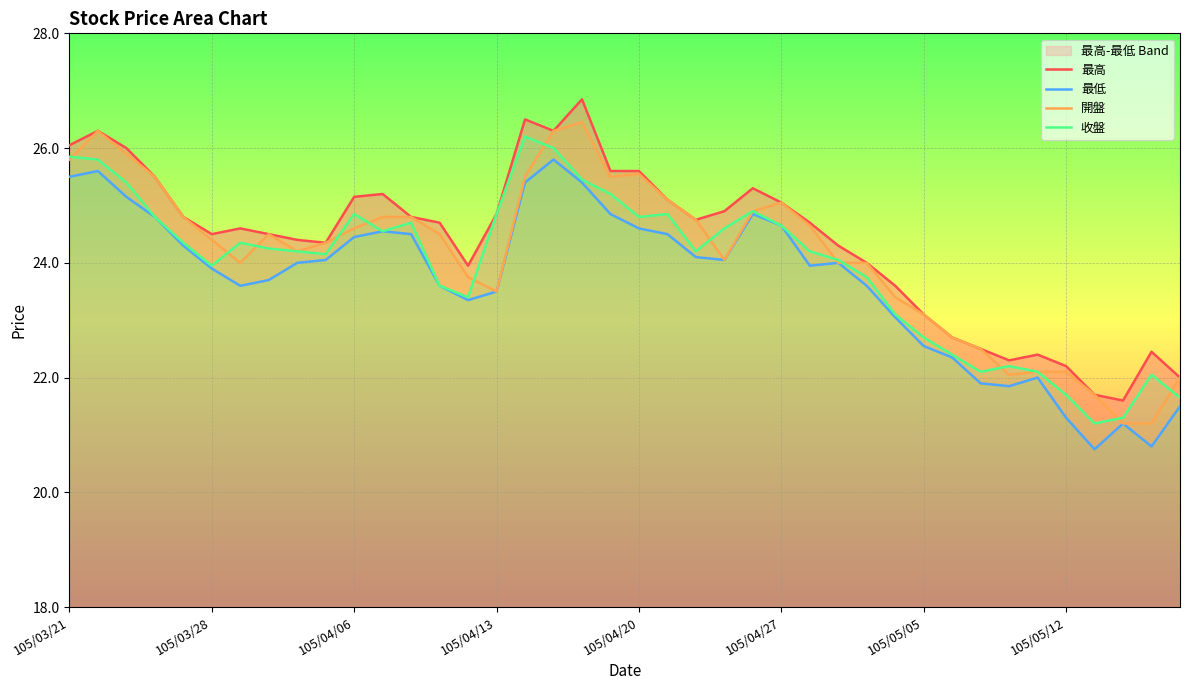

The value of 收盤 at 105/05/05 is 35.4. True or false?

False